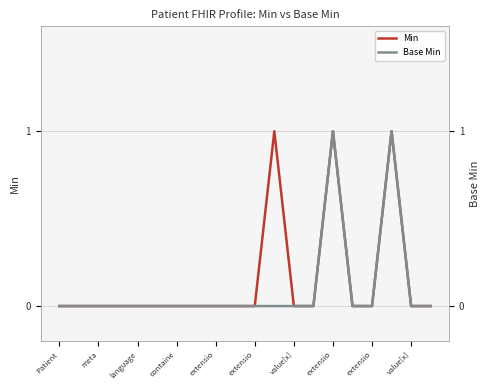

Is it true that Min equals 1 at 14?

True